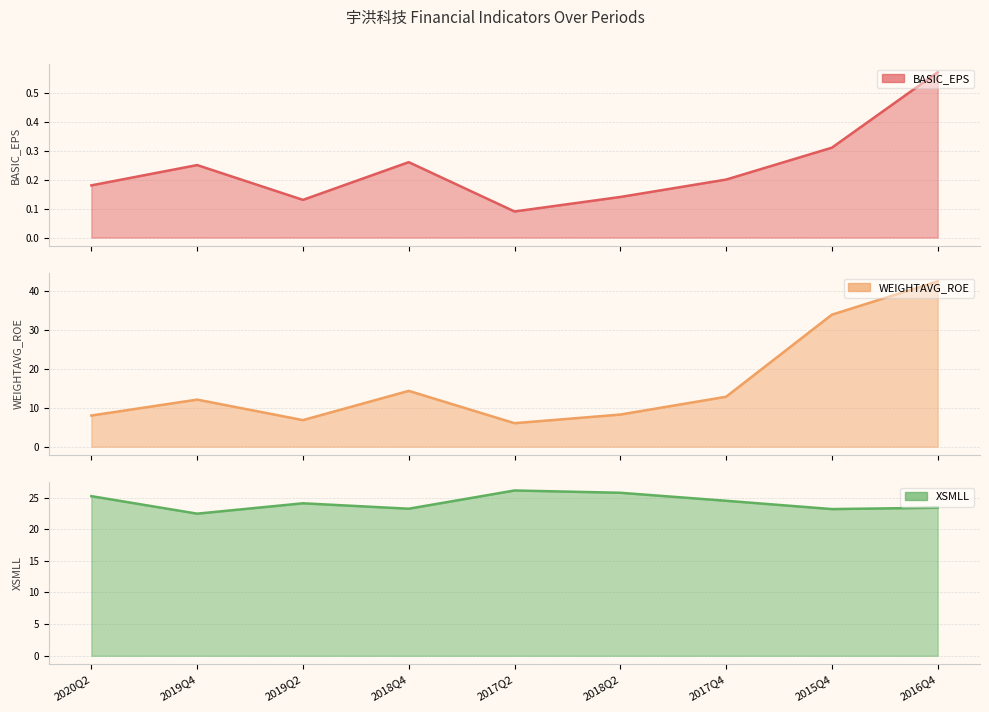

What is the greatest value displayed?

42.5